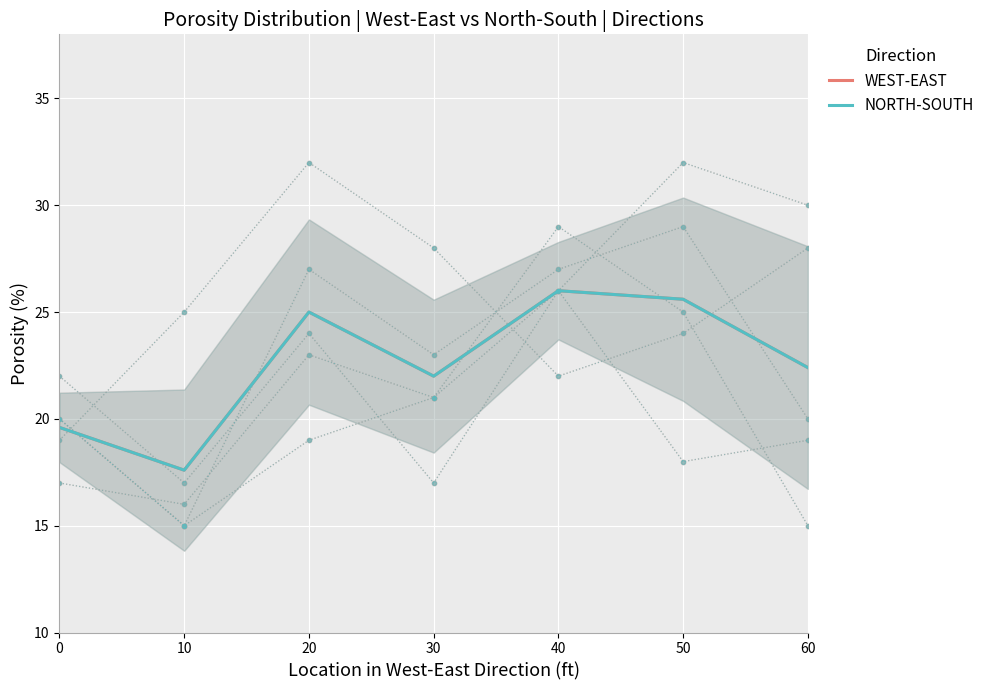

Is the value of NORTH-SOUTH at 30 greater than the value of WEST-EAST at 30?

No